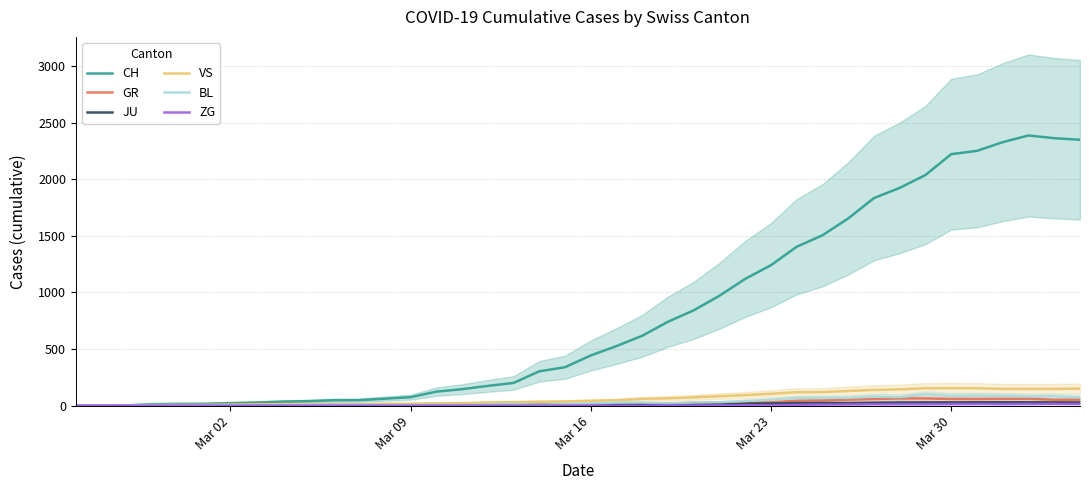

What is the highest value of the VS series?

154